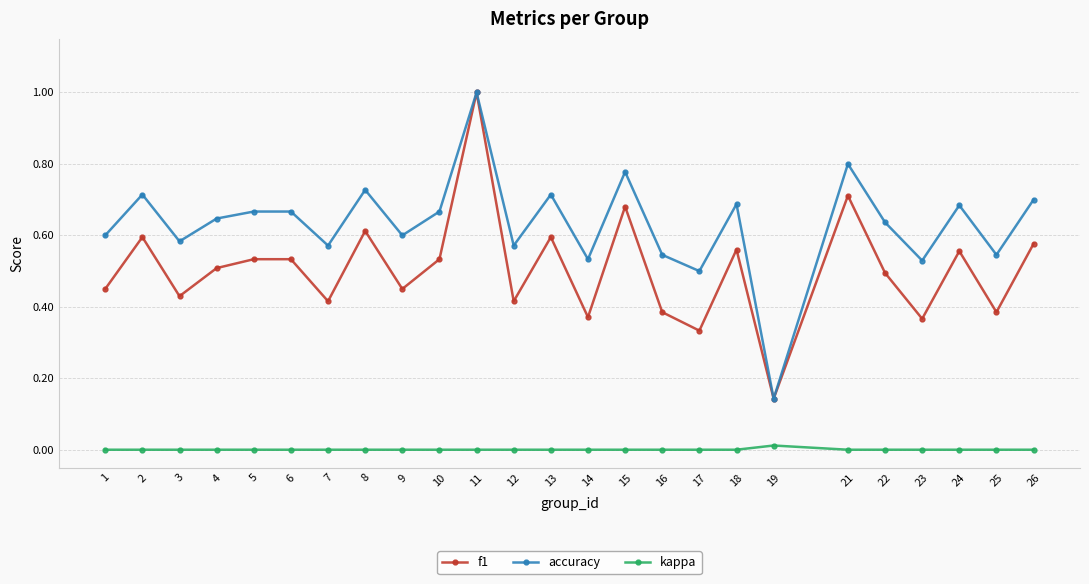

True or false: kappa and accuracy intersect in this chart.

False